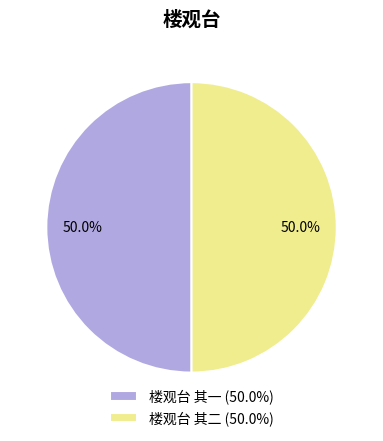

To the nearest percent, what percentage of the pie is 楼观台 其一?

50%